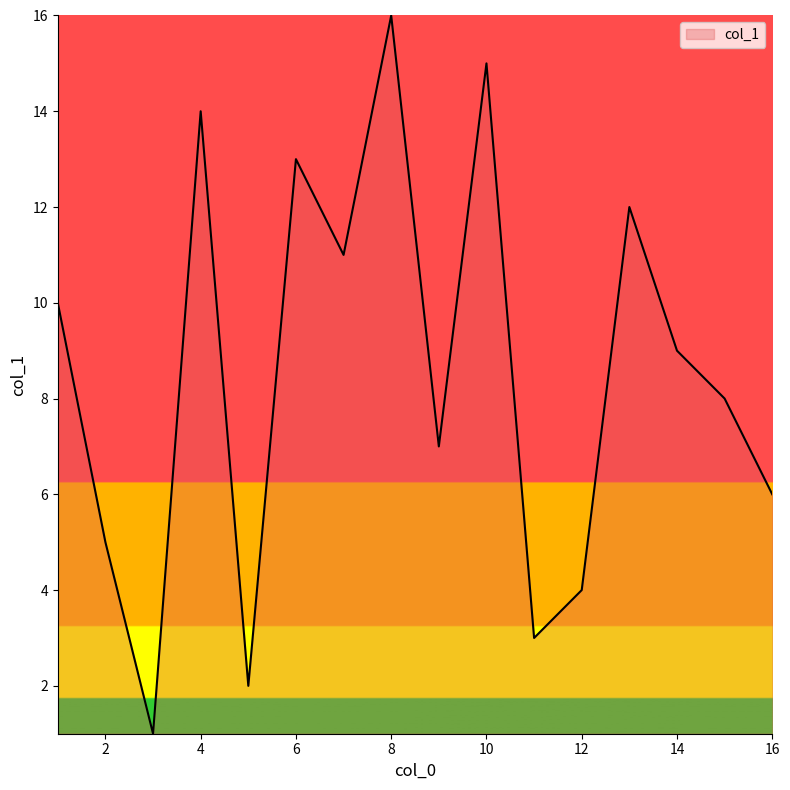

What is the difference between the maximum and minimum values?

15